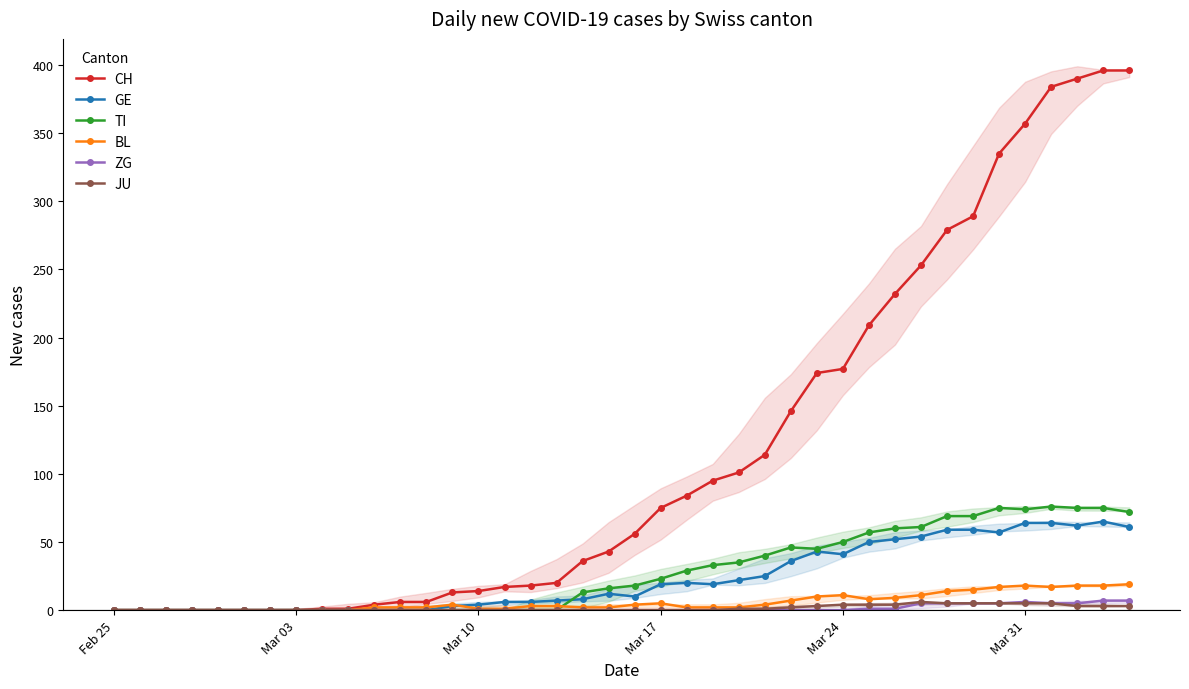

Does the chart have visible grid lines?

No